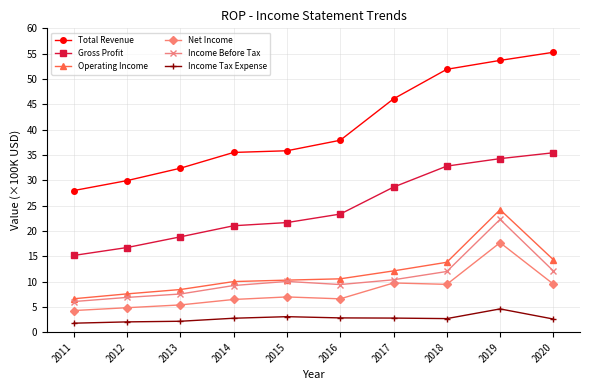

In Income Before Tax, how many points are lower than both neighbors (excluding endpoints)?

1